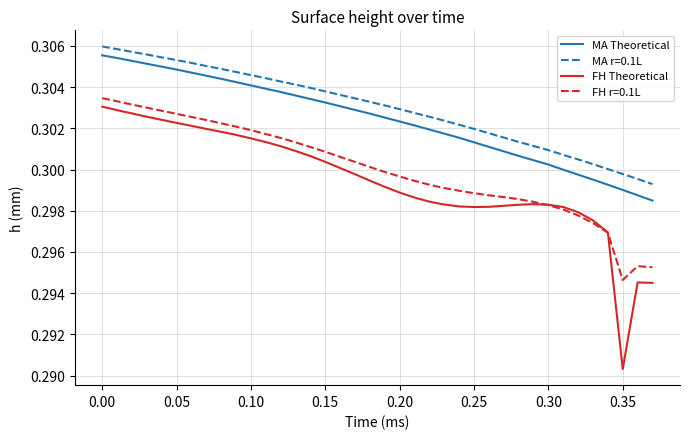

Which series has the widest spread of values?

FH Theoretical